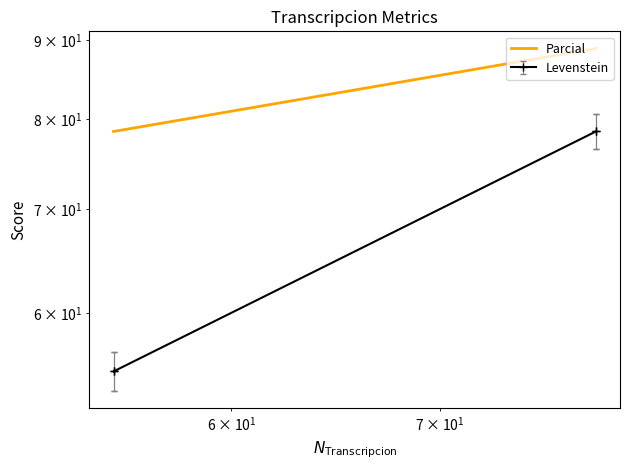

Does the chart have visible grid lines?

No